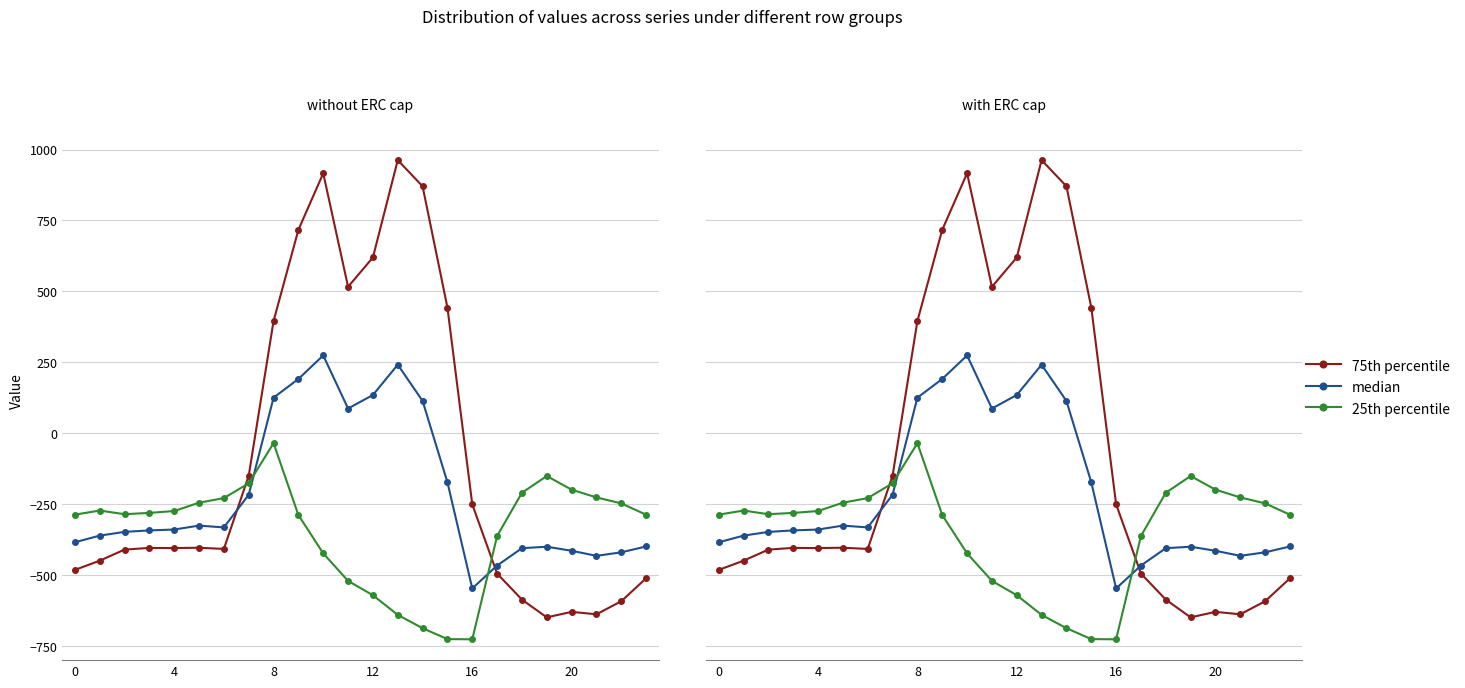

What is the greatest value displayed?

962.7